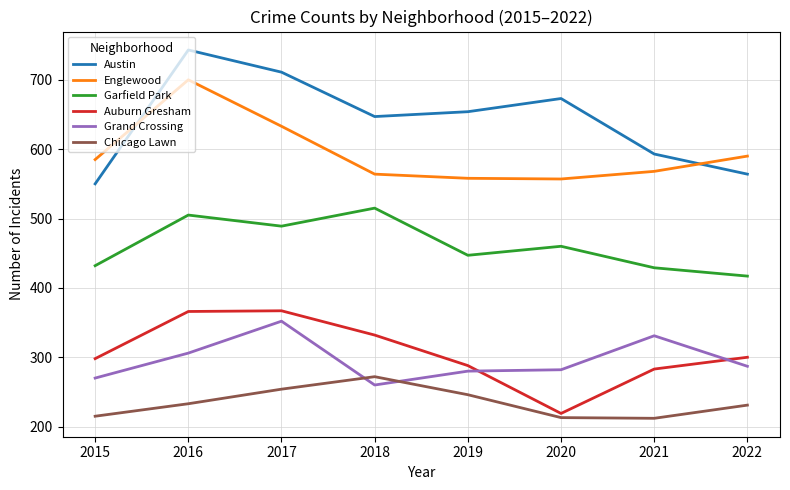

What is the lowest value of the Garfield Park series?

417